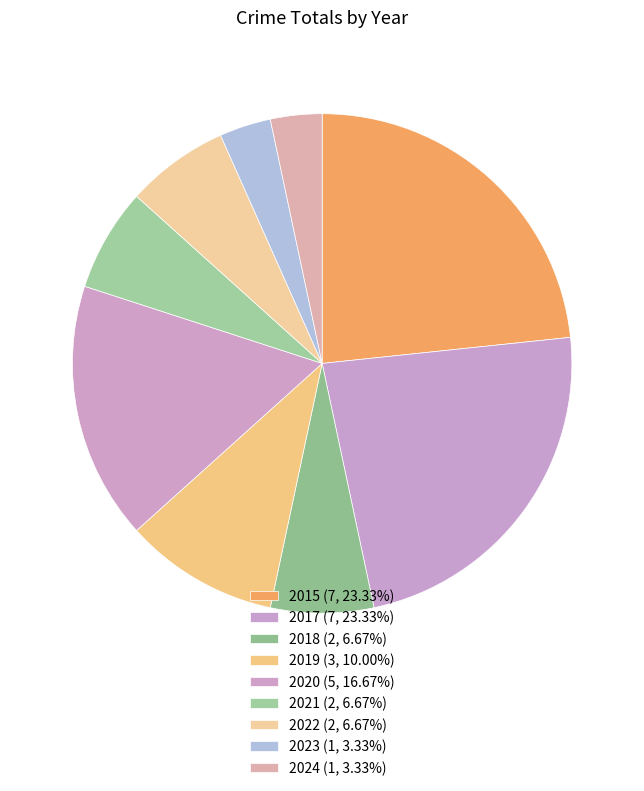

To the nearest percent, what percentage of the pie is 2022?

7%